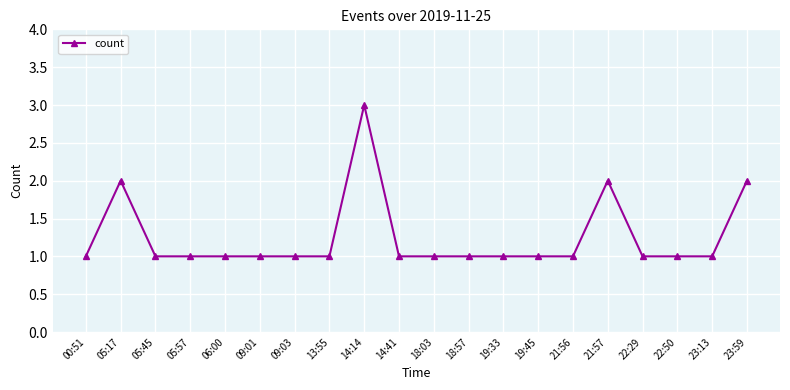

Reading right to left, extract all data points from this chart.

2	1	1	1	2	1	1	1	1	1	1	3	1	1	1	1	1	1	2	1